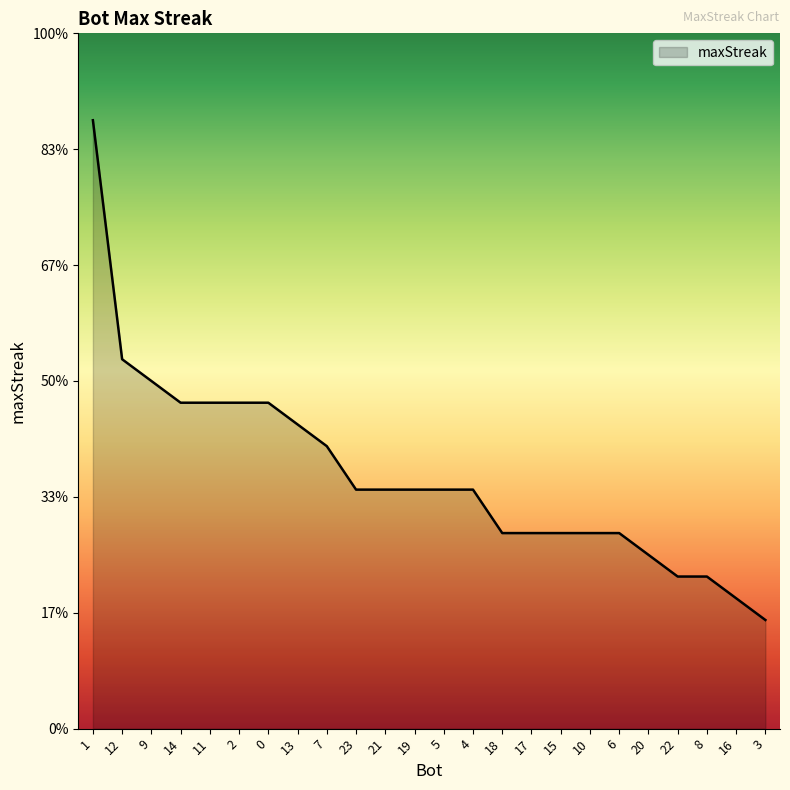

Does the chart display data point markers on the line(s)?

No